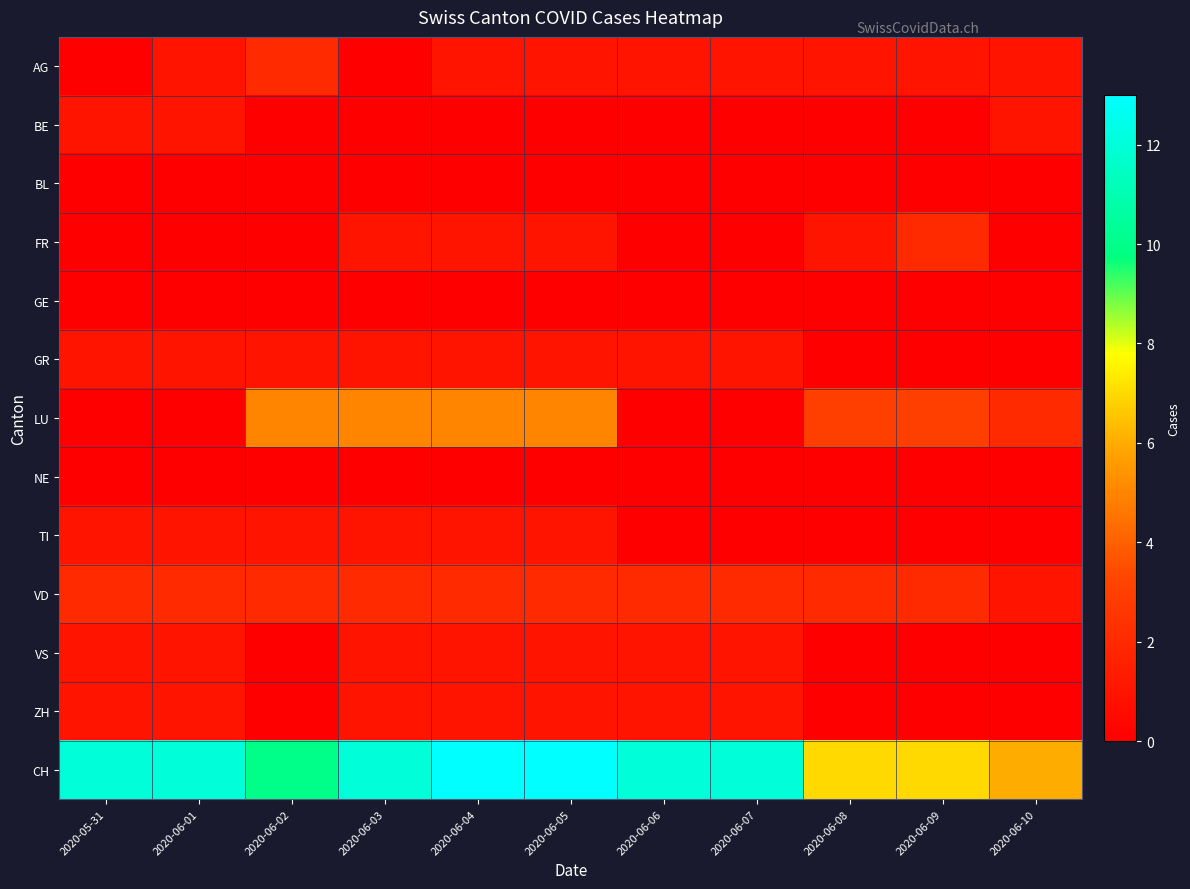

Reading left to right, extract all data points from this chart.

AG: 2020-05-31=0	2020-06-01=1	2020-06-02=2	2020-06-03=0	2020-06-04=1	2020-06-05=1	2020-06-06=1	2020-06-07=1	2020-06-08=1	2020-06-09=1	2020-06-10=1
BE: 2020-05-31=1	2020-06-01=1	2020-06-02=0	2020-06-03=0	2020-06-04=0	2020-06-05=0	2020-06-06=0	2020-06-07=0	2020-06-08=0	2020-06-09=0	2020-06-10=1
BL: 2020-05-31=0	2020-06-01=0	2020-06-02=0	2020-06-03=0	2020-06-04=0	2020-06-05=0	2020-06-06=0	2020-06-07=0	2020-06-08=0	2020-06-09=0	2020-06-10=0
FR: 2020-05-31=0	2020-06-01=0	2020-06-02=0	2020-06-03=1	2020-06-04=1	2020-06-05=1	2020-06-06=0	2020-06-07=0	2020-06-08=1	2020-06-09=2	2020-06-10=0
GE: 2020-05-31=0	2020-06-01=0	2020-06-02=0	2020-06-03=0	2020-06-04=0	2020-06-05=0	2020-06-06=0	2020-06-07=0	2020-06-08=0	2020-06-09=0	2020-06-10=0
GR: 2020-05-31=1	2020-06-01=1	2020-06-02=1	2020-06-03=1	2020-06-04=1	2020-06-05=1	2020-06-06=1	2020-06-07=1	2020-06-08=0	2020-06-09=0	2020-06-10=0
LU: 2020-05-31=0	2020-06-01=0	2020-06-02=5	2020-06-03=5	2020-06-04=5	2020-06-05=5	2020-06-06=0	2020-06-07=0	2020-06-08=3	2020-06-09=3	2020-06-10=2
NE: 2020-05-31=0	2020-06-01=0	2020-06-02=0	2020-06-03=0	2020-06-04=0	2020-06-05=0	2020-06-06=0	2020-06-07=0	2020-06-08=0	2020-06-09=0	2020-06-10=0
TI: 2020-05-31=1	2020-06-01=1	2020-06-02=1	2020-06-03=1	2020-06-04=1	2020-06-05=1	2020-06-06=0	2020-06-07=0	2020-06-08=0	2020-06-09=0	2020-06-10=0
VD: 2020-05-31=2	2020-06-01=2	2020-06-02=2	2020-06-03=2	2020-06-04=2	2020-06-05=2	2020-06-06=2	2020-06-07=2	2020-06-08=2	2020-06-09=2	2020-06-10=1
VS: 2020-05-31=1	2020-06-01=1	2020-06-02=0	2020-06-03=1	2020-06-04=1	2020-06-05=1	2020-06-06=1	2020-06-07=1	2020-06-08=0	2020-06-09=0	2020-06-10=0
ZH: 2020-05-31=1	2020-06-01=1	2020-06-02=0	2020-06-03=1	2020-06-04=1	2020-06-05=1	2020-06-06=1	2020-06-07=1	2020-06-08=0	2020-06-09=0	2020-06-10=0
CH: 2020-05-31=12	2020-06-01=12	2020-06-02=10	2020-06-03=12	2020-06-04=13	2020-06-05=13	2020-06-06=12	2020-06-07=12	2020-06-08=7	2020-06-09=7	2020-06-10=6